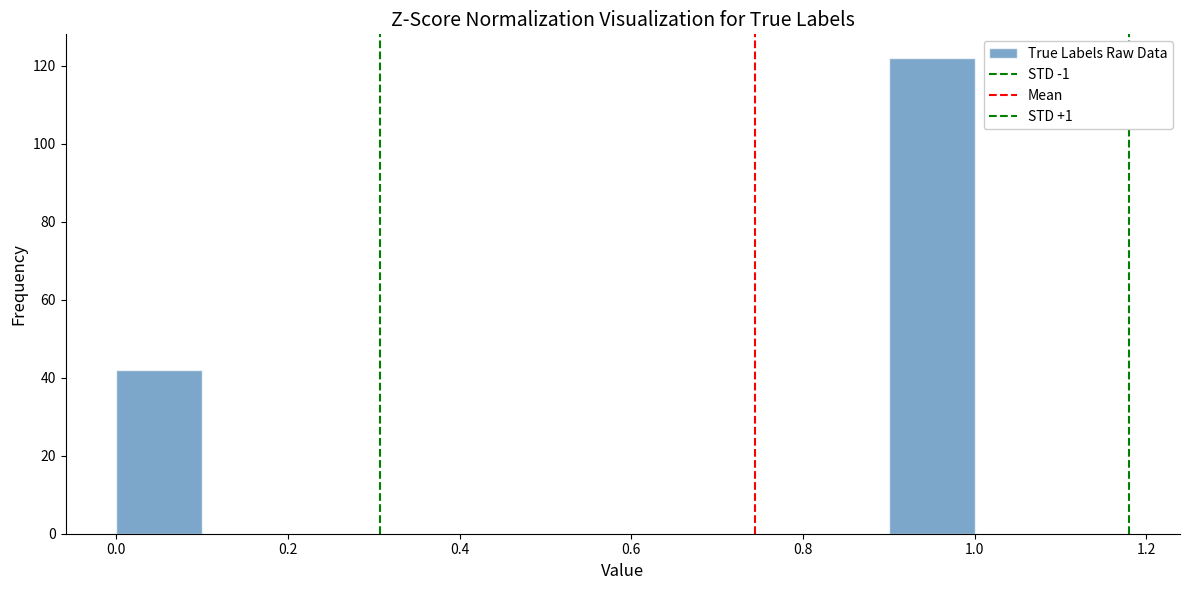

Which range on the x-axis has the tallest bar?

0.9 to 1.0